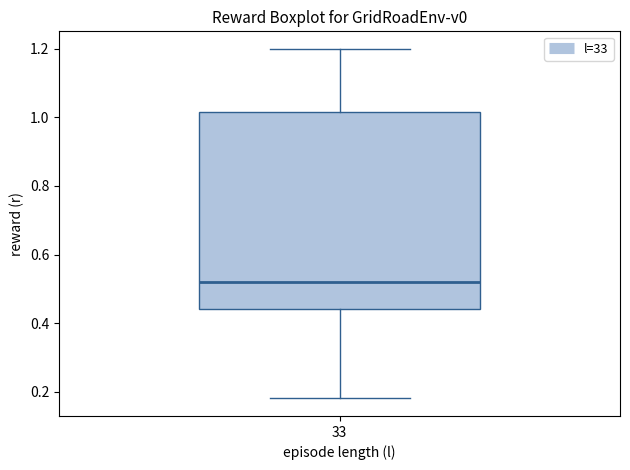

Read this box plot against the y-axis: the position of the median line, the range covered by the box, and the ends of both whiskers. The values are not printed on the chart, so give them approximately, as read against the axis.

median 0.52, box 0.44 to 1.02, whiskers 0.18 to 1.20